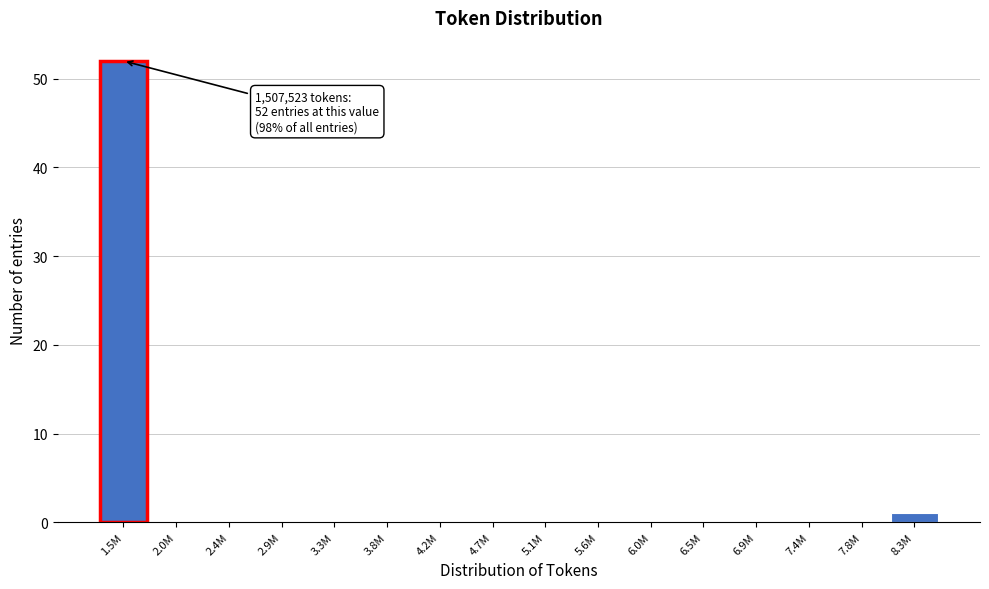

Reading left to right, list all the values displayed in this chart.

1.5M=52	2.0M=0	2.4M=0	2.9M=0	3.3M=0	3.8M=0	4.2M=0	4.7M=0	5.1M=0	5.6M=0	6.0M=0	6.5M=0	6.9M=0	7.4M=0	7.8M=0	8.3M=1